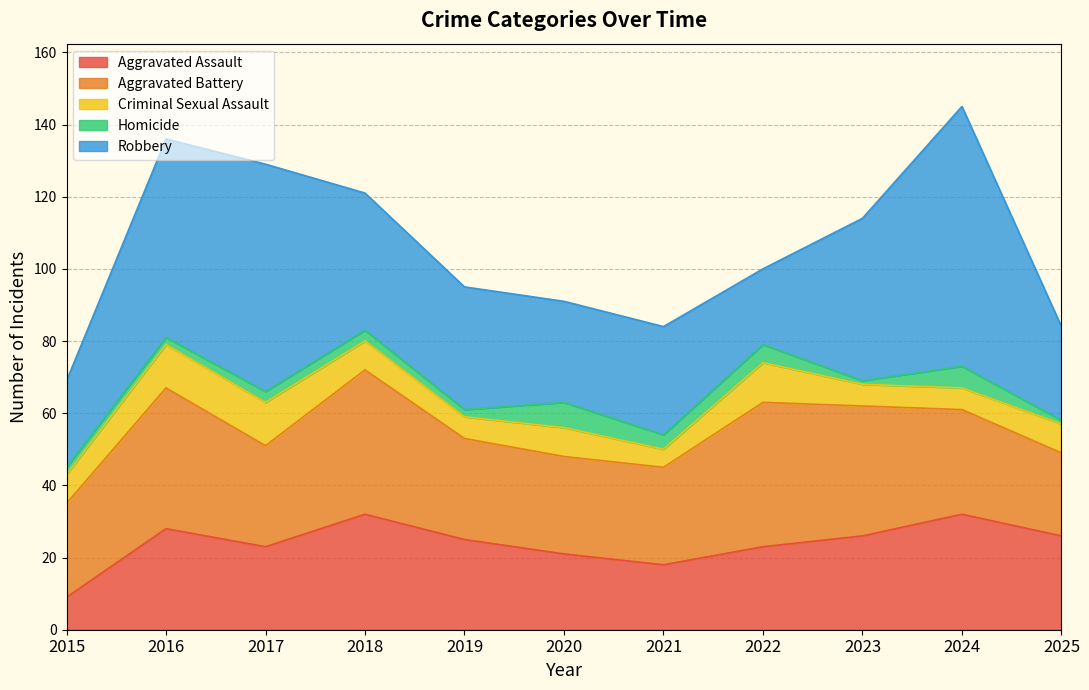

How many data points in Aggravated Assault are less than 25?

5